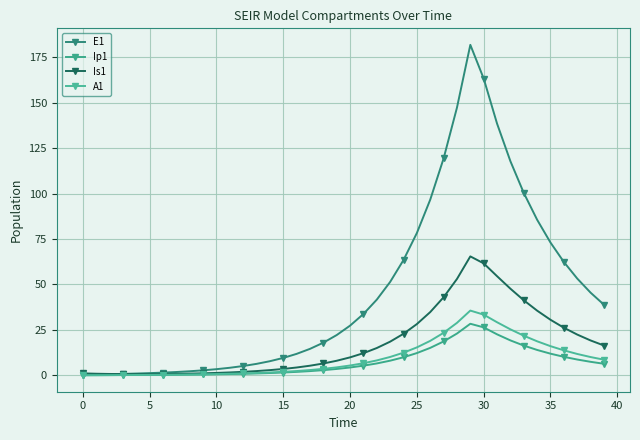

How many lines are shown in the chart?

4